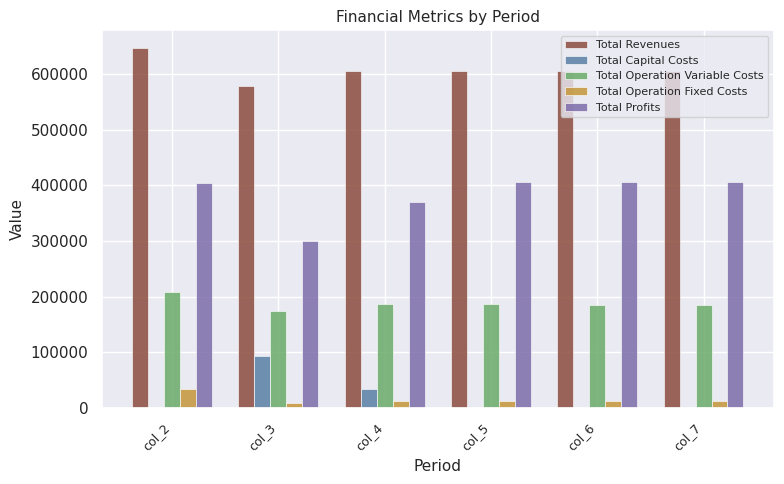

Which series has the largest range (max minus min)?

Total Profits